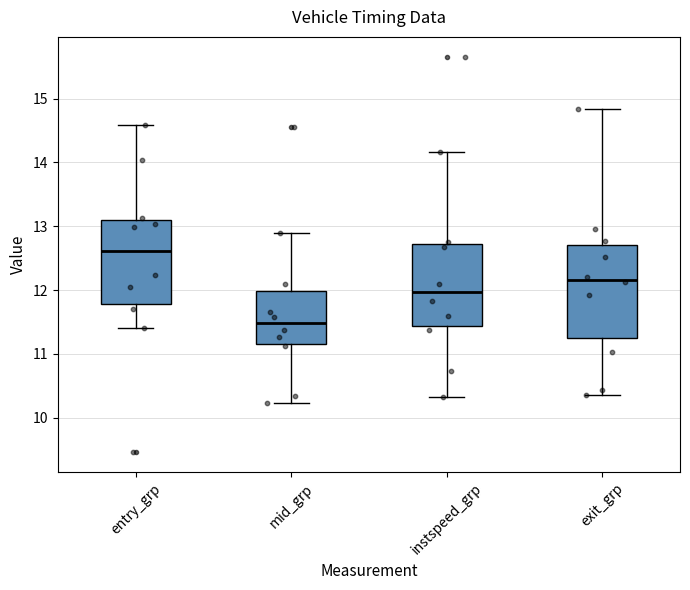

Reading left to right, read every box against the y-axis: the position of its median line, the range the box covers, and the ends of its whiskers. The values are not printed on the chart, so give them approximately, as read against the axis.

entry_grp: median 12.6, box 11.8 to 13.1, whiskers 11.4 to 14.6
mid_grp: median 11.5, box 11.2 to 12.0, whiskers 10.2 to 12.9
instspeed_grp: median 12.0, box 11.4 to 12.7, whiskers 10.3 to 14.2
exit_grp: median 12.2, box 11.3 to 12.7, whiskers 10.4 to 14.8